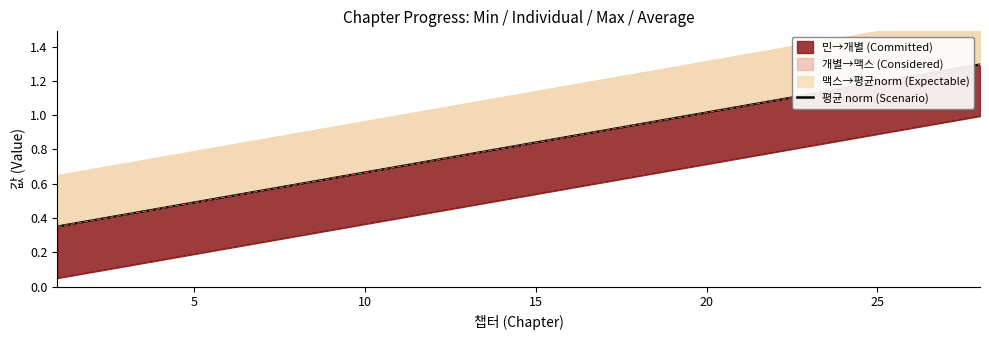

Does the chart have visible grid lines?

No